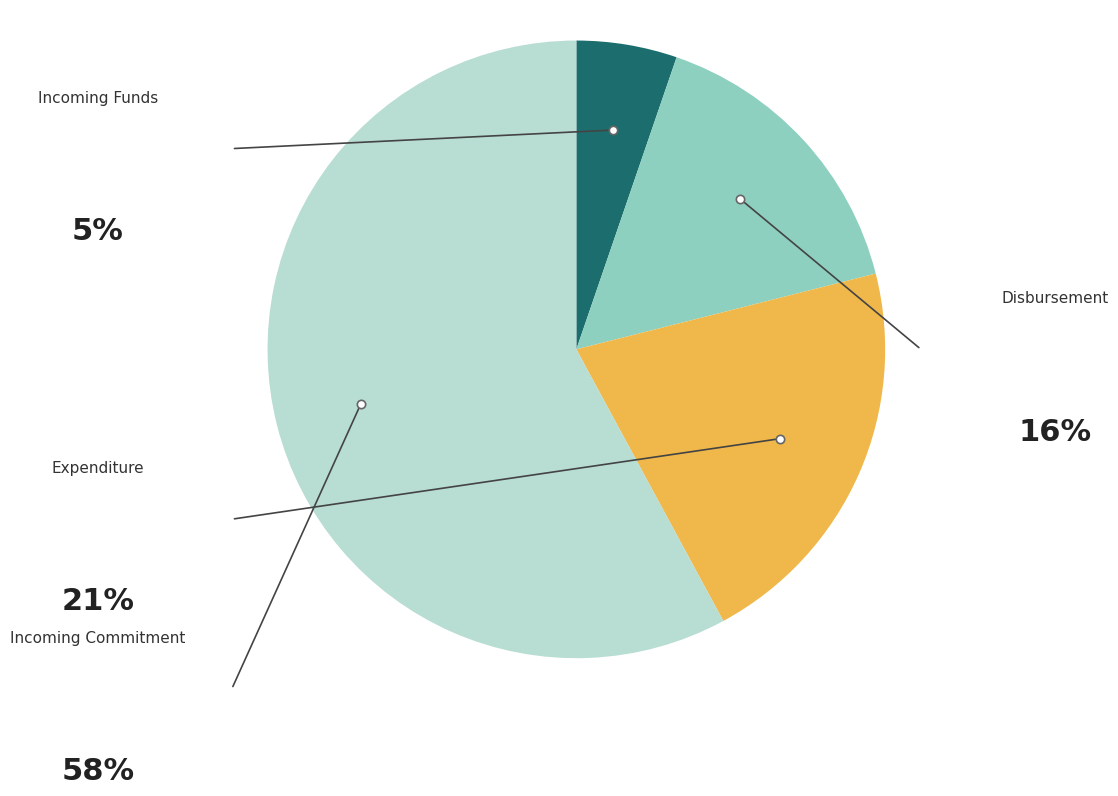

Is there any slice that represents more than half of the pie?

Yes